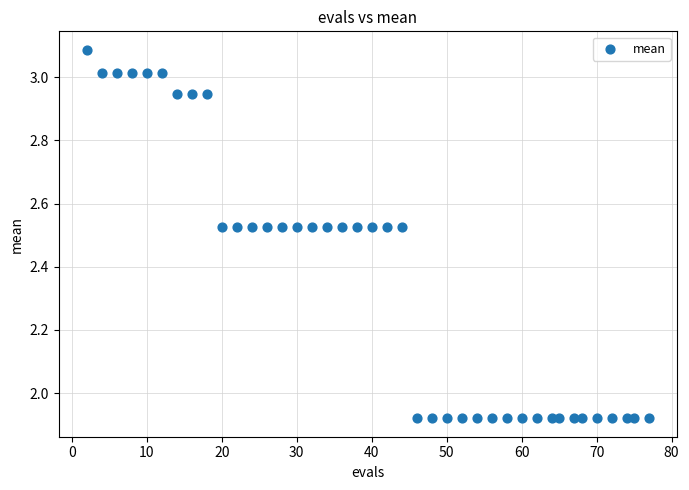

What is the range of Y values (max minus min)?

1.2